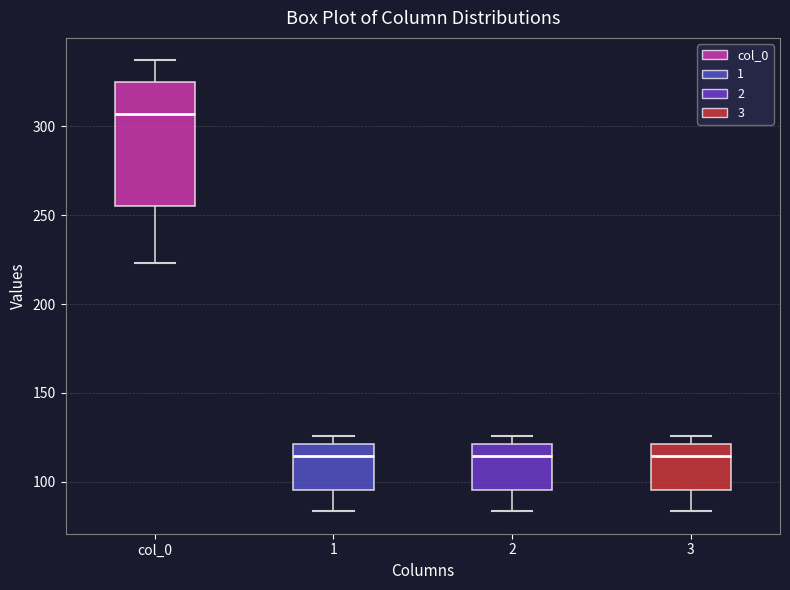

Reading left to right, transcribe this box plot: for each box, give where its median line is, the range the box spans, and where its two whiskers end, as read against the y-axis. The values are not printed on the chart, so give them approximately, as read against the axis.

col_0: median 305, box 255 to 325, whiskers 225 to 335
1: median 115, box 95 to 120, whiskers 85 to 125
2: median 115, box 95 to 120, whiskers 85 to 125
3: median 115, box 95 to 120, whiskers 85 to 125